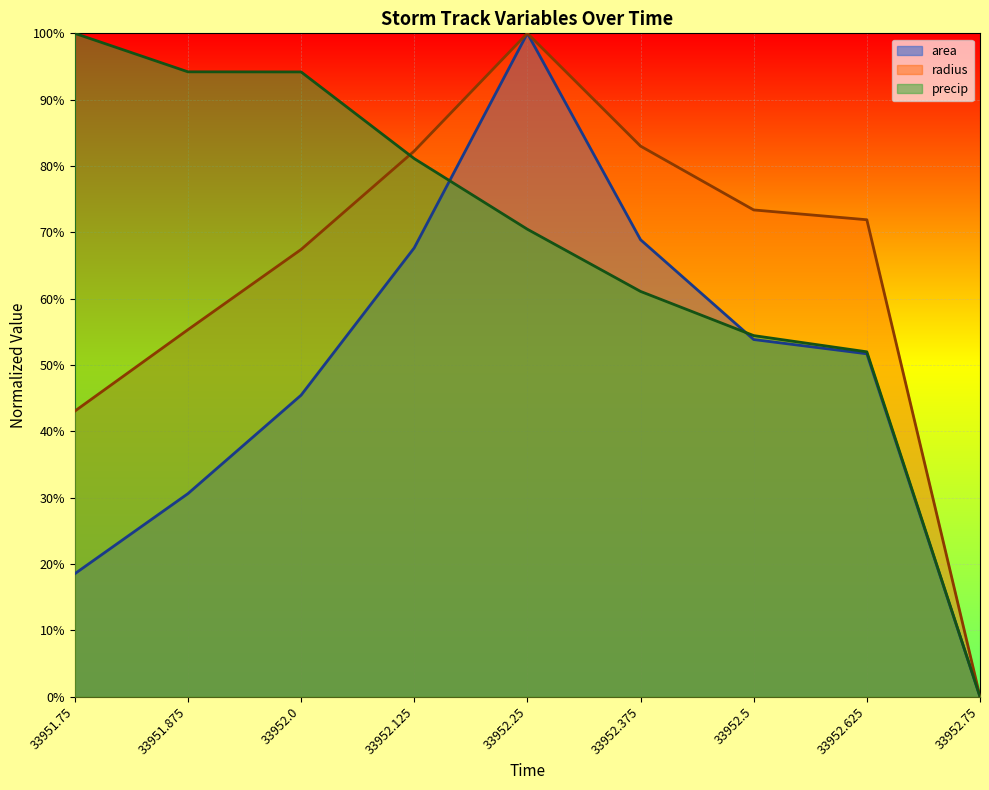

At which label is radius closest to 0?

33952.75